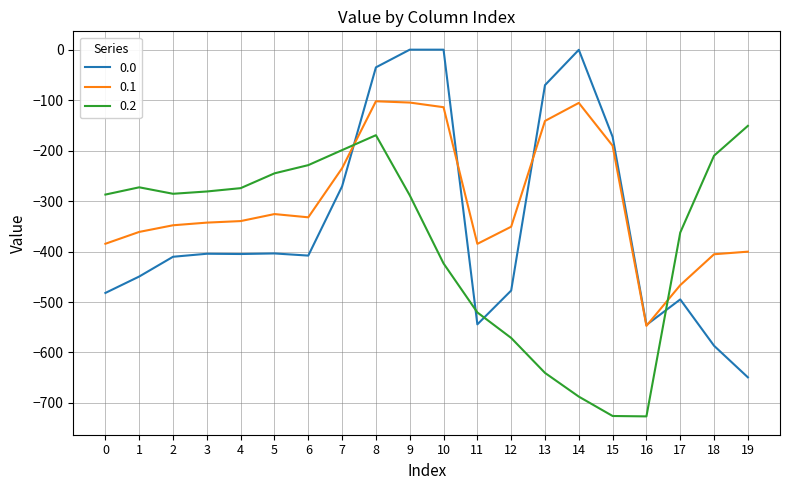

What are all the series names shown in the legend?

0.0, 0.1, 0.2